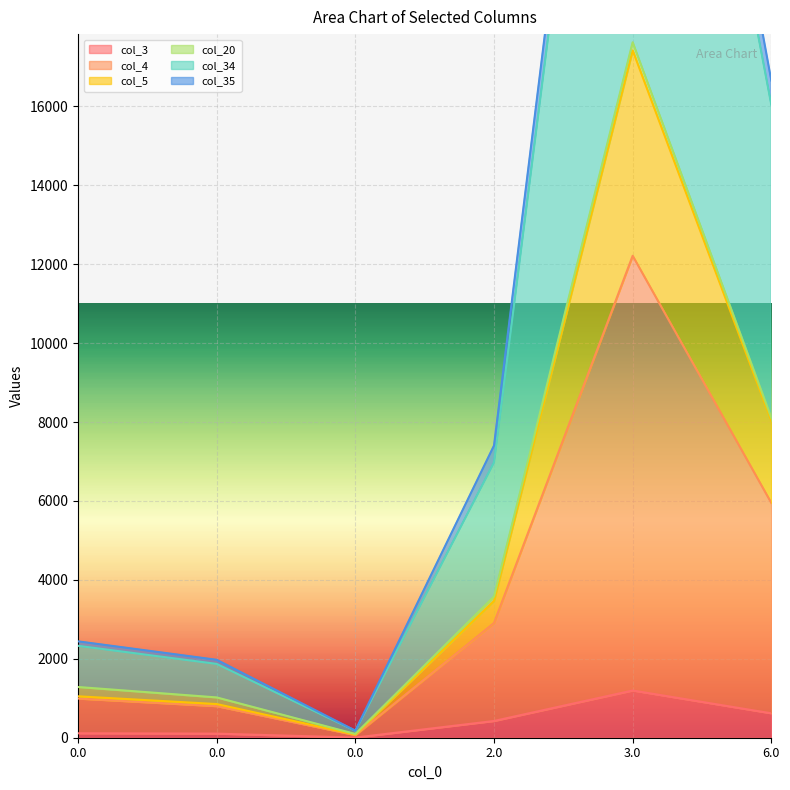

The value of col_34 at 0.0 is 2958.2. True or false?

False